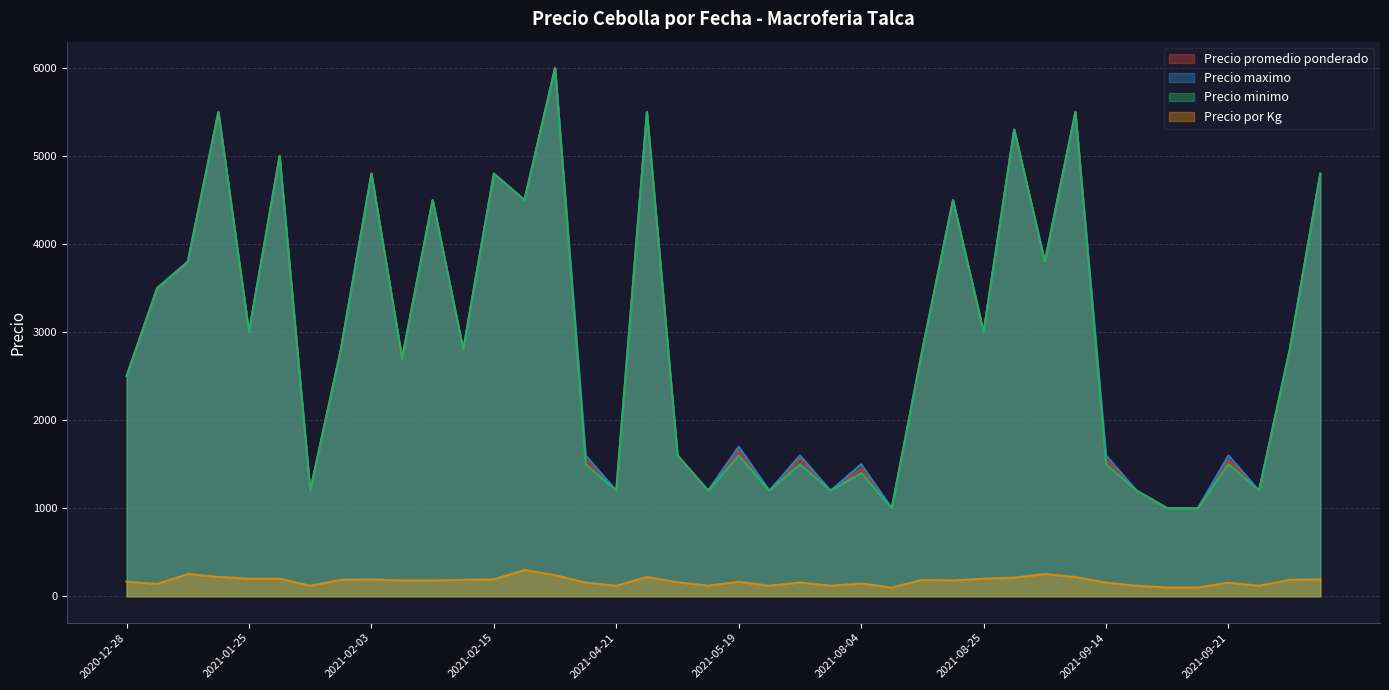

How many lines are shown in the chart?

4